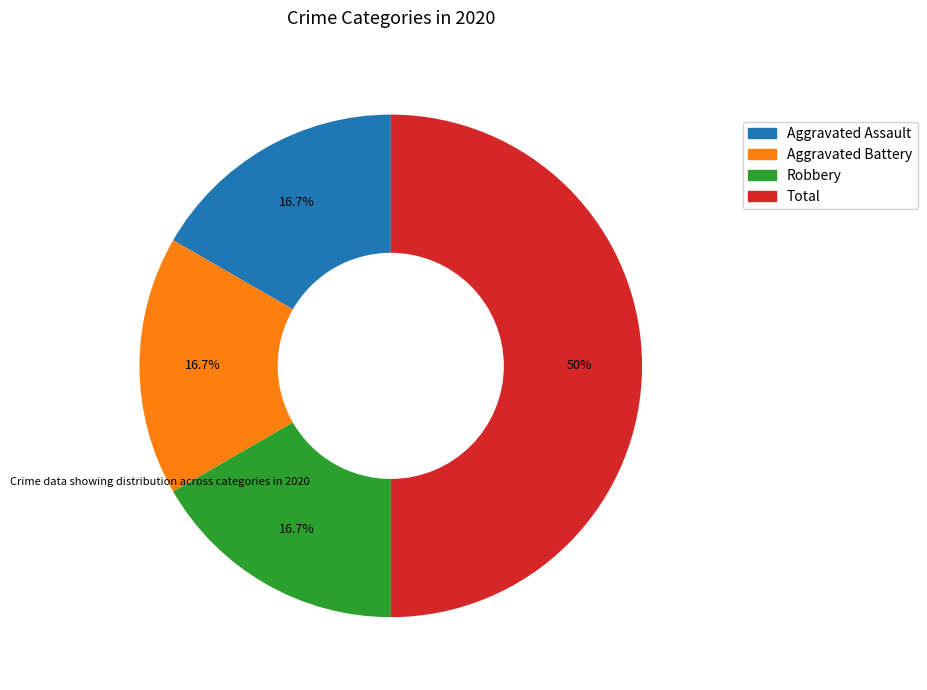

How many slices are in this pie chart?

4